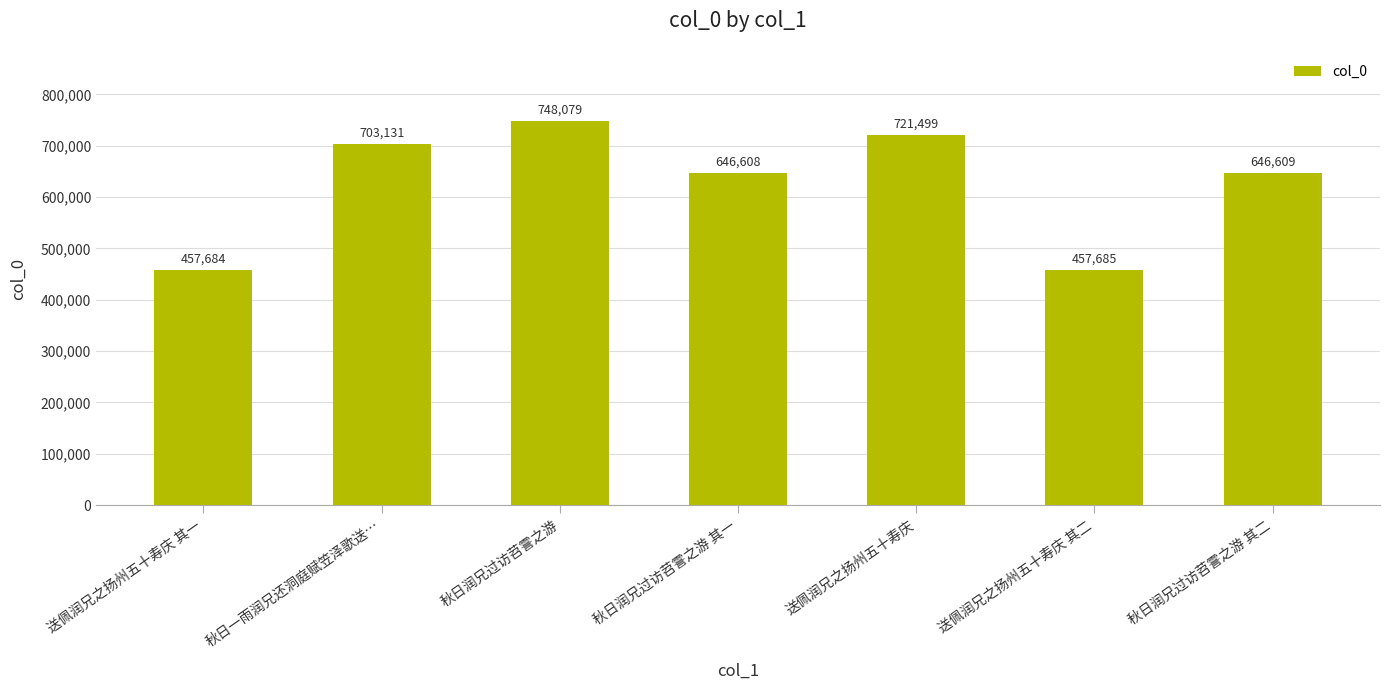

Reading left to right, what are all the values shown in this chart?

457684	703131	748079	646608	721499	457685	646609